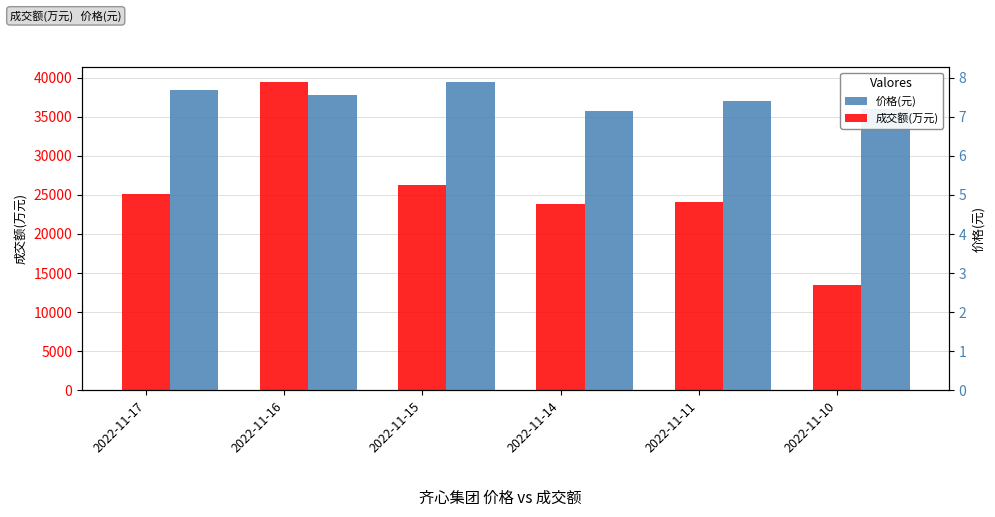

Which series has the widest spread of values?

成交额(万元)